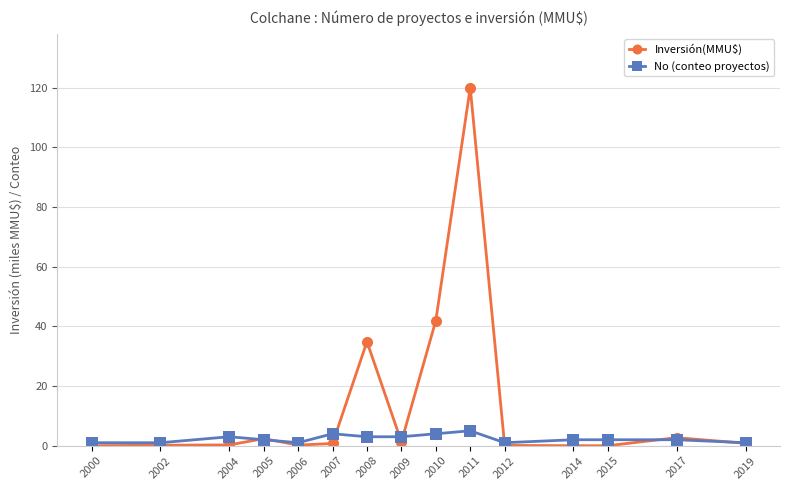

The value of Inversión(MMU$) at 2008 is 34.9. True or false?

True